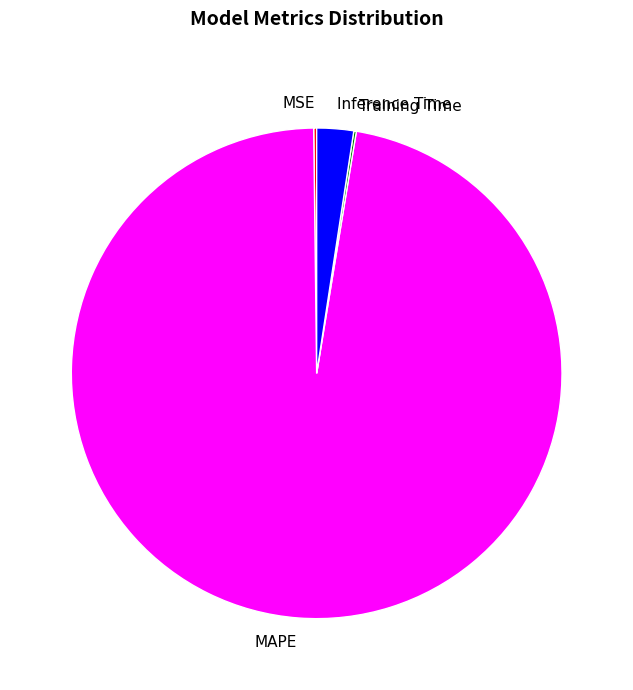

Is it true that MAPE is 97% of the pie?

True